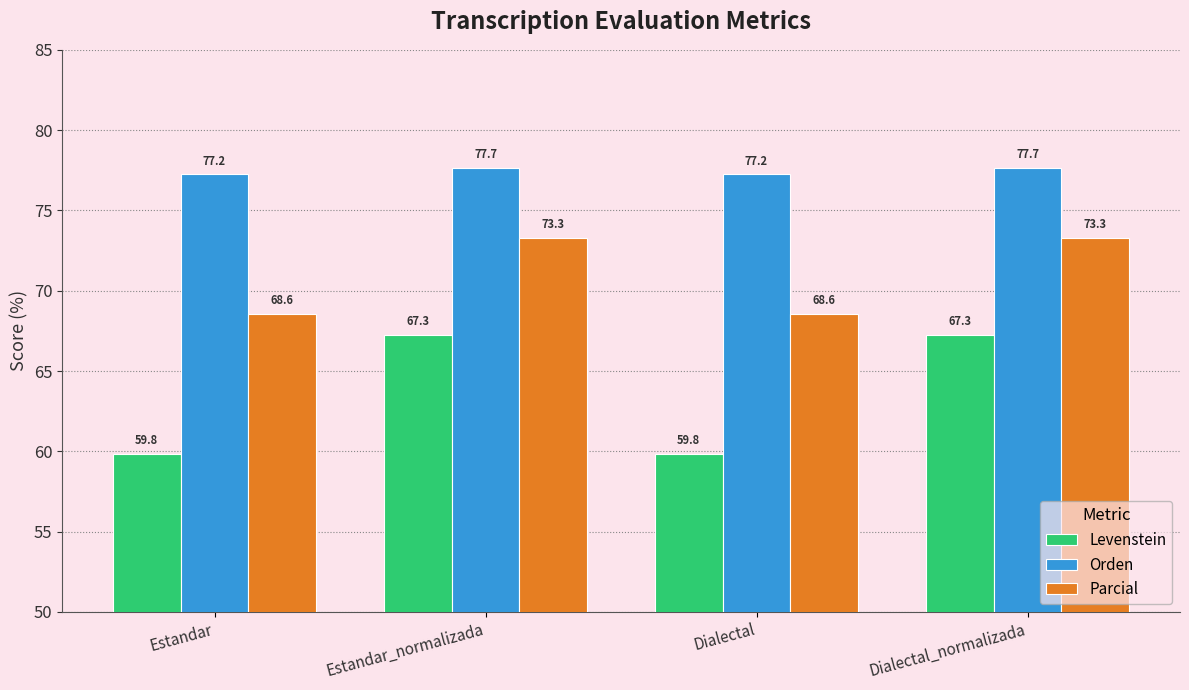

What is the label of the 2nd bar from the left?

Estandar_normalizada